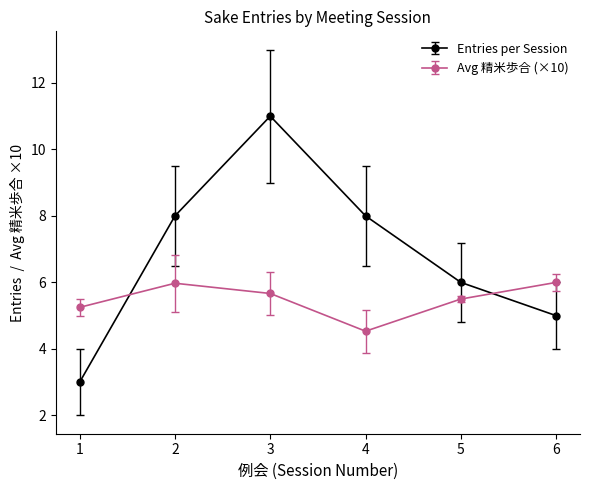

True or false: Avg 精米歩合 (×10) and Entries per Session cross at least once.

True